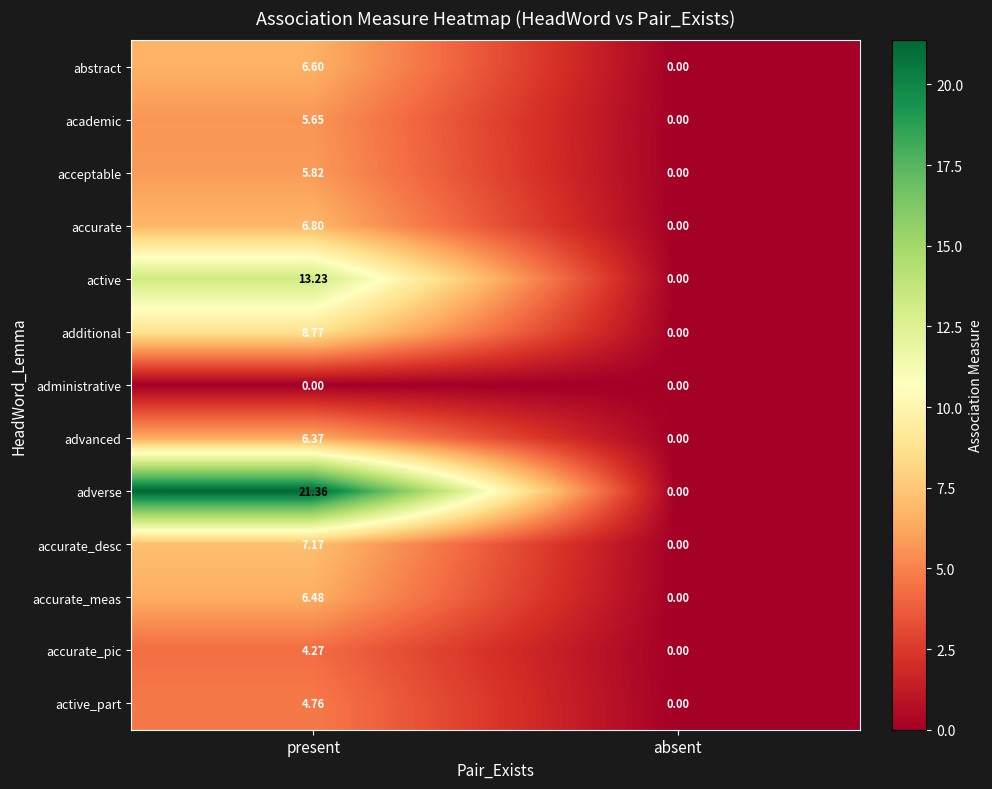

At which label does academic first exceed 5?

present